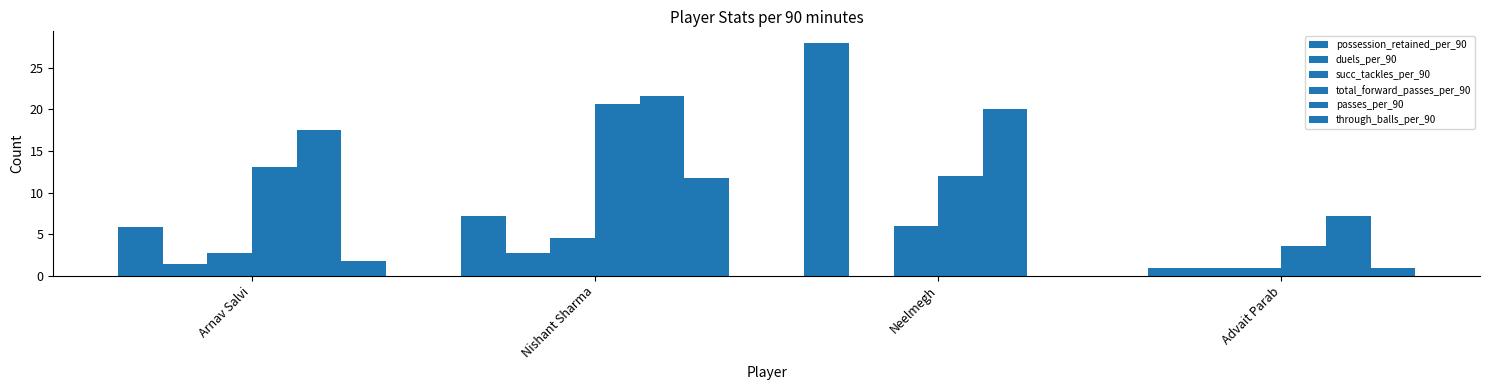

Where is succ_tackles_per_90 nearest to the value 3?

Arnav Salvi